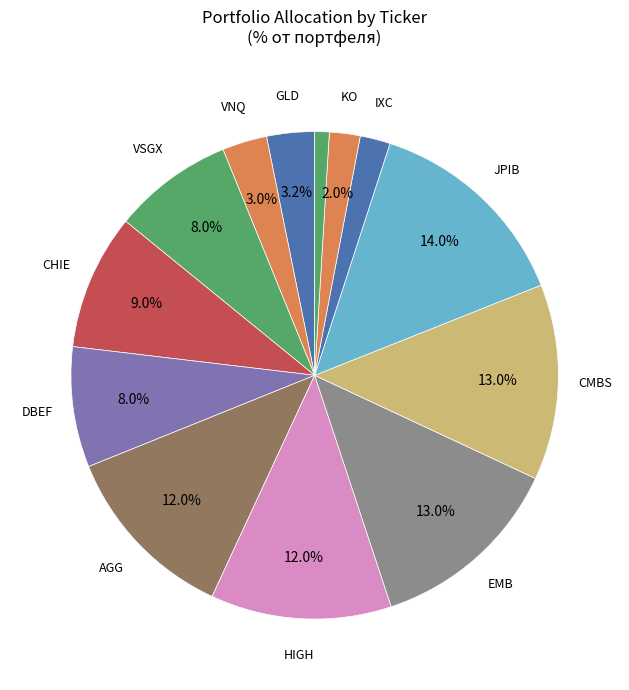

To the nearest percent, what is the average slice percentage?

8%